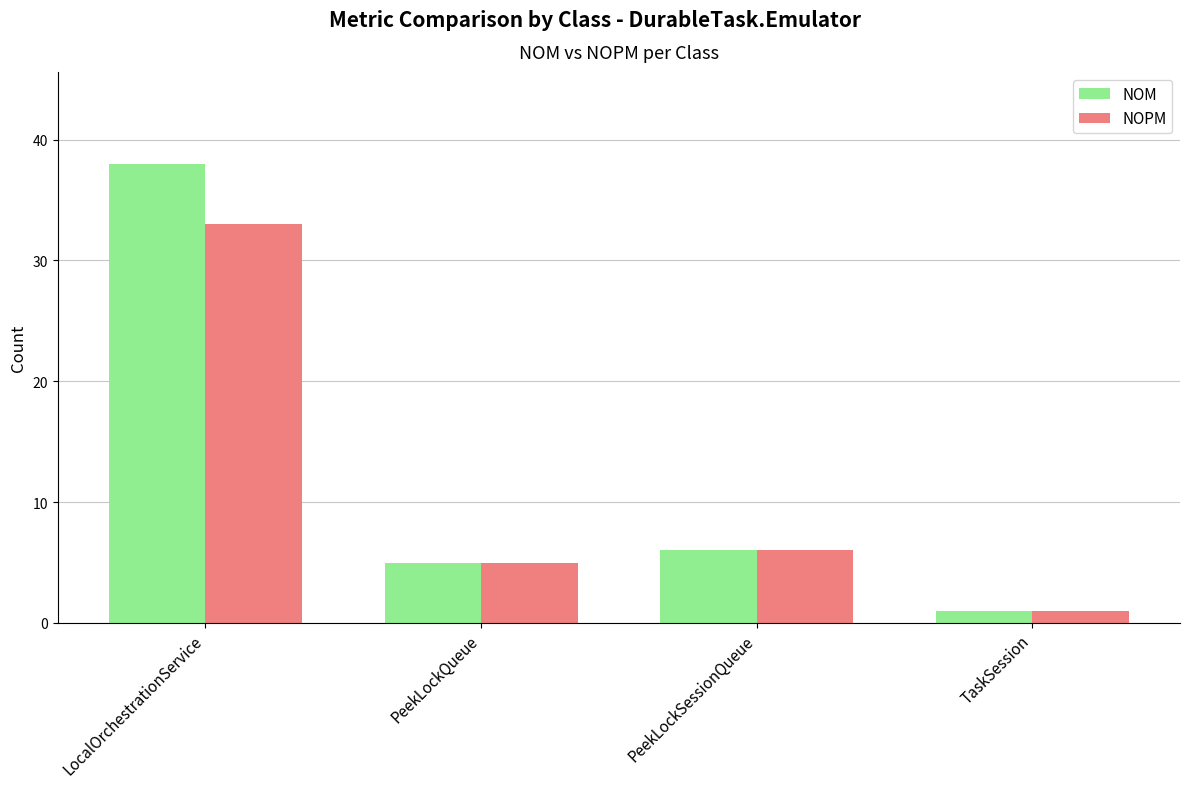

What is the smallest value displayed?

1